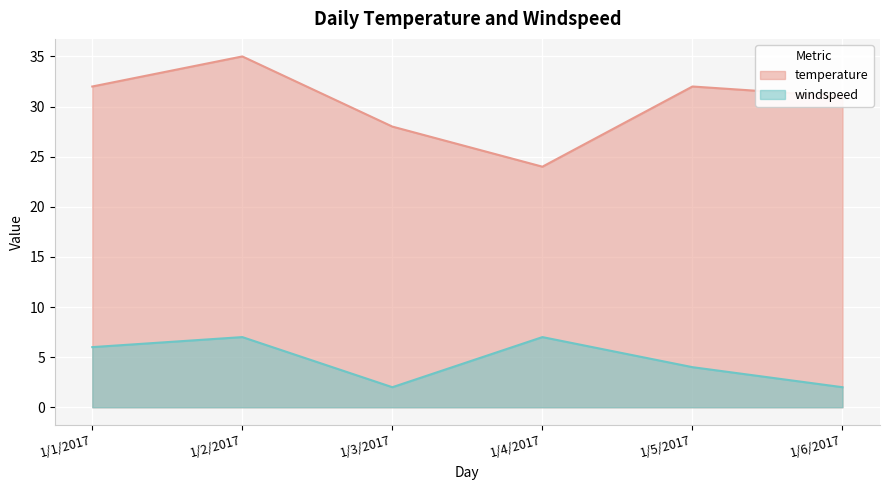

Between 1/2/2017 and 1/6/2017, which is larger?

1/2/2017